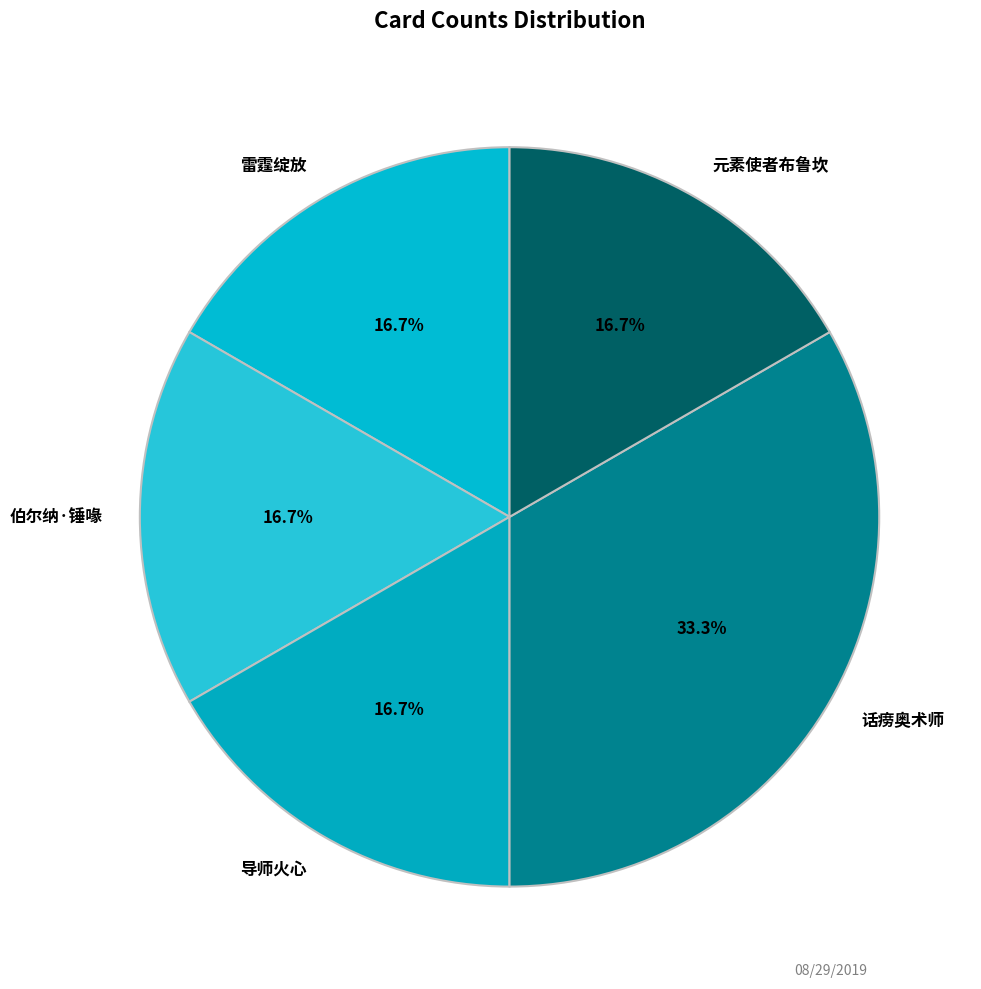

What is the total percentage of 话痨奥术师 and 元素使者布鲁坎?

50.0%